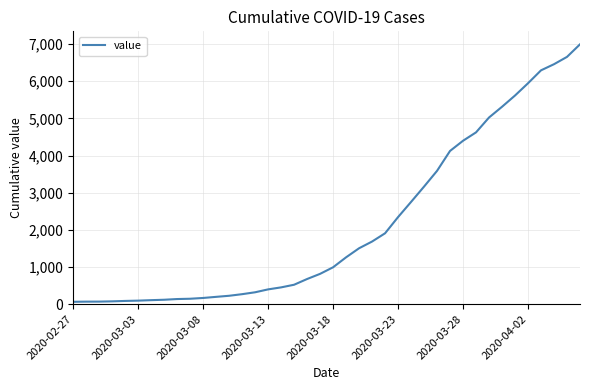

What is the maximum value shown in the chart?

6995